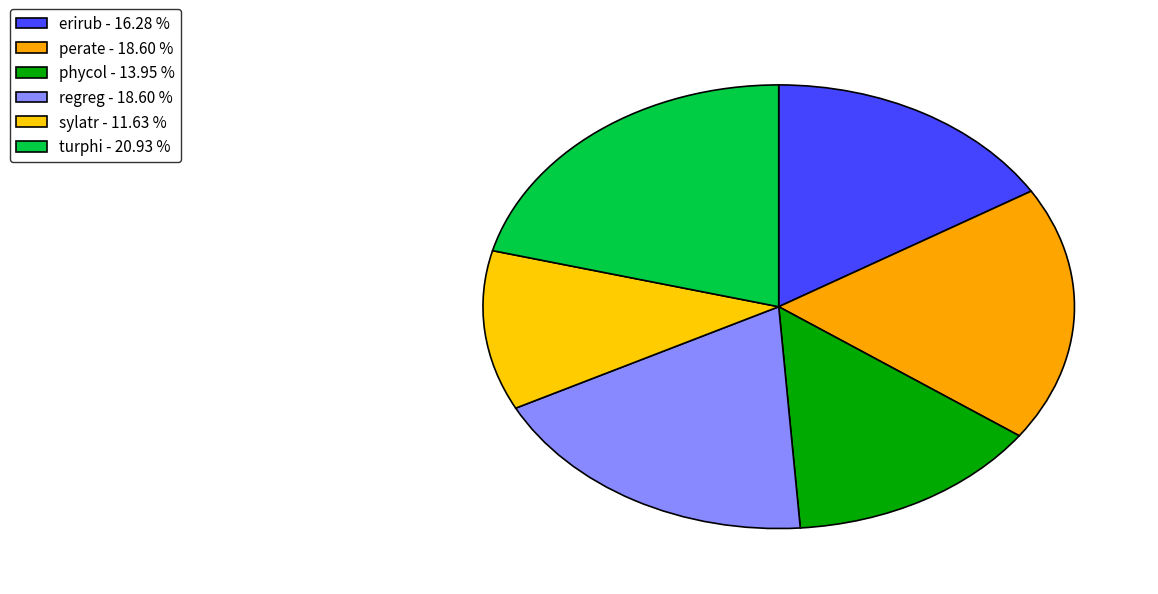

What percentage is NOT represented by phycol?

86.0%